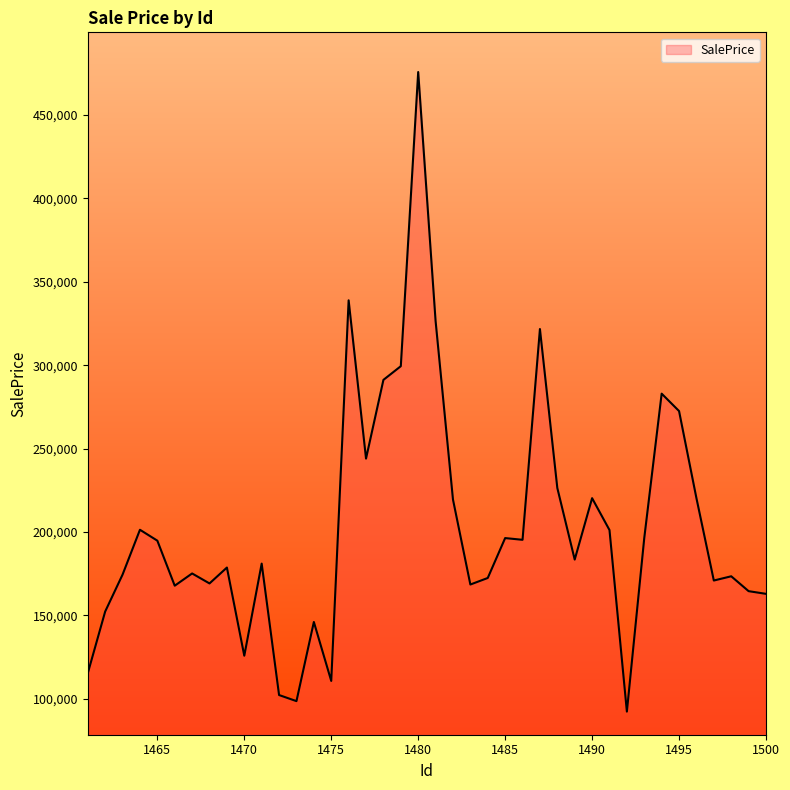

What is the greatest value displayed?

475797.9